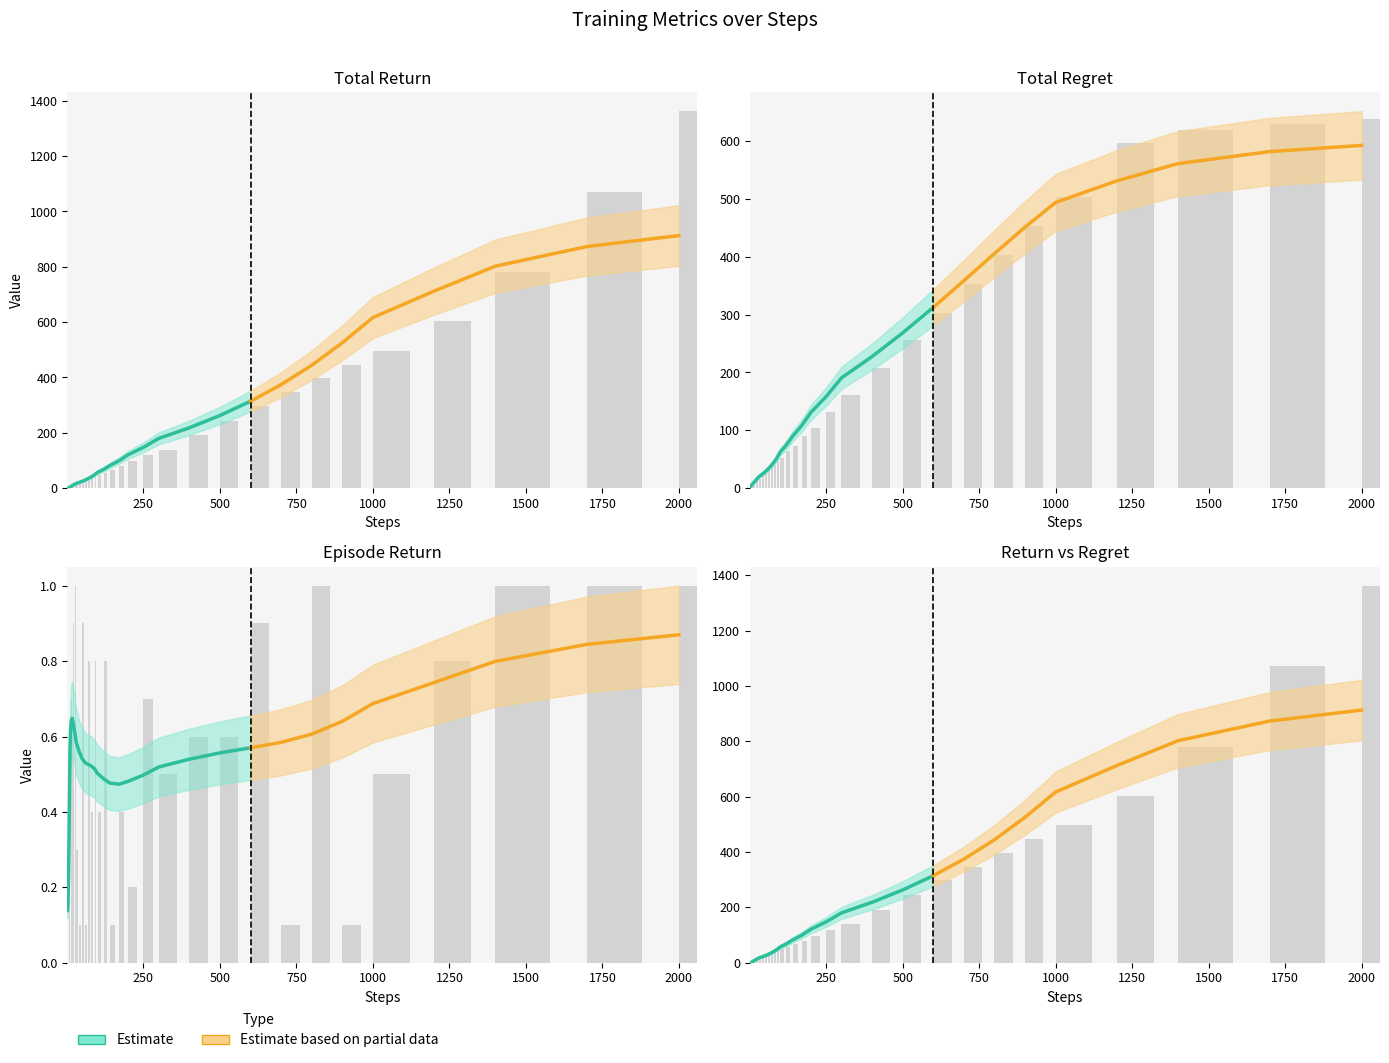

What is the sum of all values?

1829.0